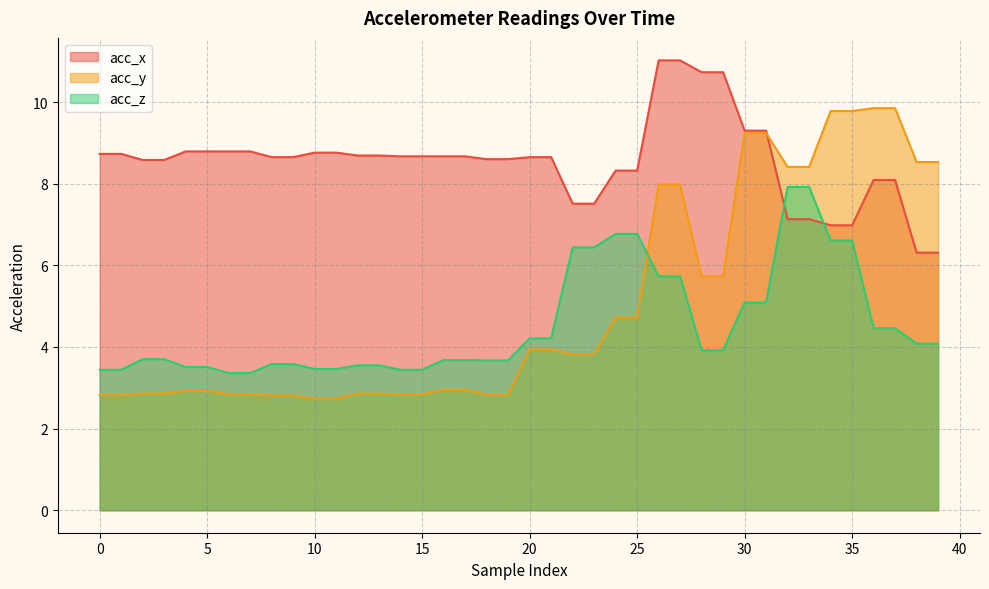

Count the number of categories in the chart.

40